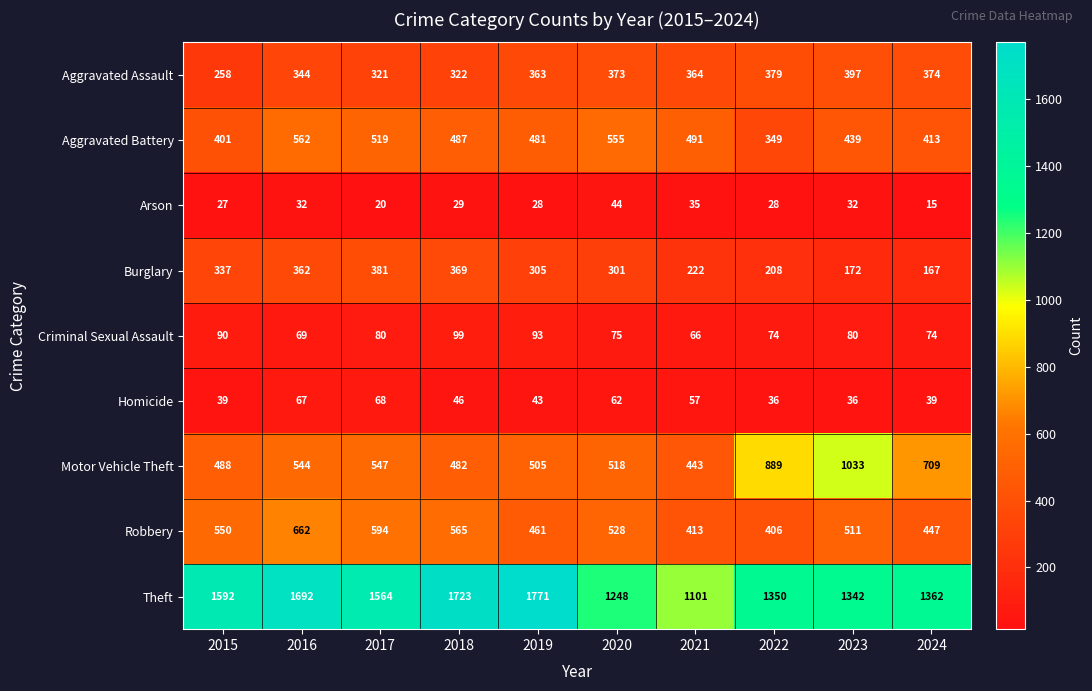

Is it true that Criminal Sexual Assault equals 35 at 2021?

False